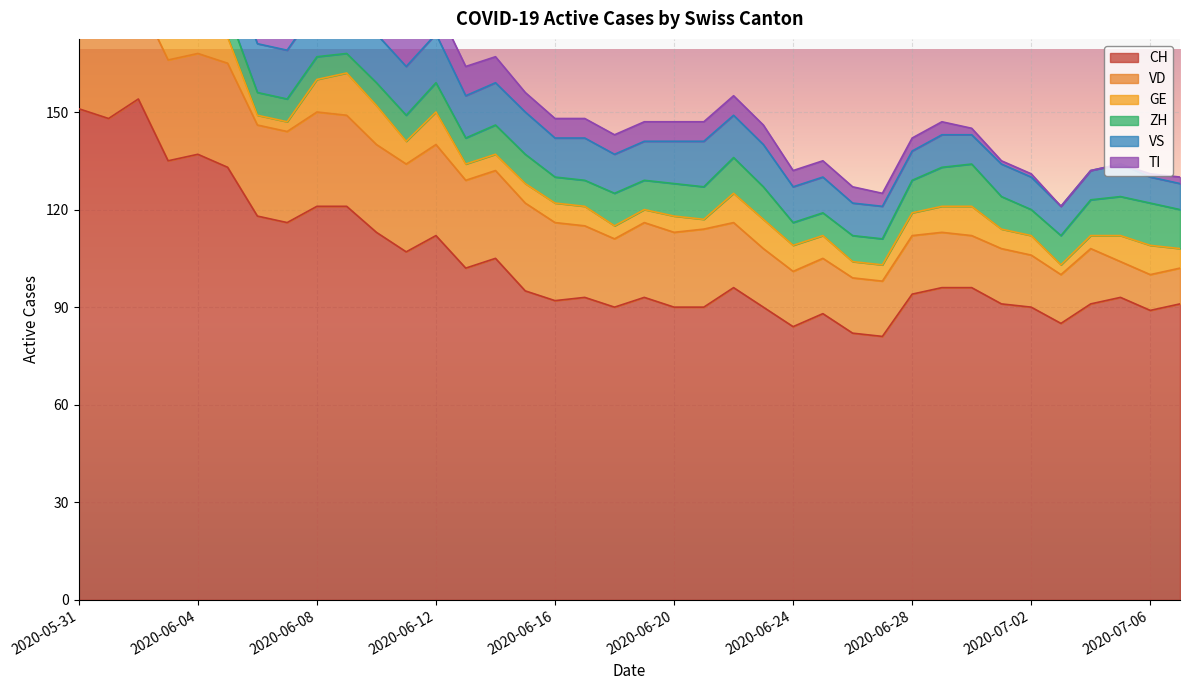

Reading left to right, what are all the values shown in this chart?

CH: 151	148	154	135	137	133	118	116	121	121	113	107	112	102	105	95	92	93	90	93	90	90	96	90	84	88	82	81	94	96	96	91	90	85	91	93	89	91
VD: 29	28	31	31	31	32	28	28	29	28	27	27	28	27	27	27	24	22	21	23	23	24	20	18	17	17	17	17	18	17	16	17	16	15	17	11	11	11
GE: 2	2	8	8	10	8	3	3	10	13	12	7	10	5	5	6	6	6	4	4	5	3	9	9	8	7	5	5	7	8	9	6	6	3	4	8	9	6
ZH: 11	11	11	9	9	8	7	7	7	6	7	8	9	8	9	9	8	8	10	9	10	10	11	10	7	7	8	8	10	12	13	10	8	9	11	12	13	12
VS: 15	15	15	14	15	15	15	15	15	15	15	15	15	13	13	13	12	13	12	12	13	14	13	13	11	11	10	10	9	10	9	10	10	9	9	10	8	8
TI: 30	28	26	20	18	17	15	14	13	12	10	10	9	9	8	6	6	6	6	6	6	6	6	6	5	5	5	4	4	4	2	1	1	0	0	0	1	2